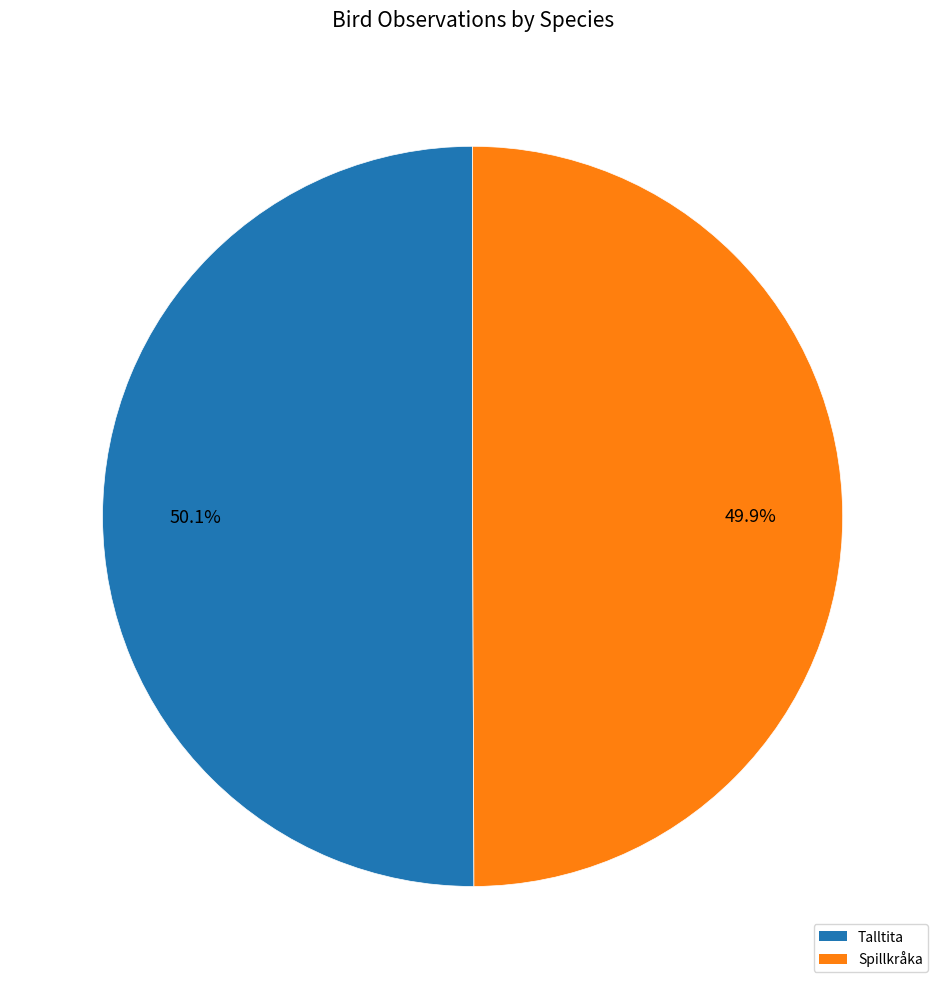

What is the ratio of the value at Spillkråka to the value at Talltita?

1.0